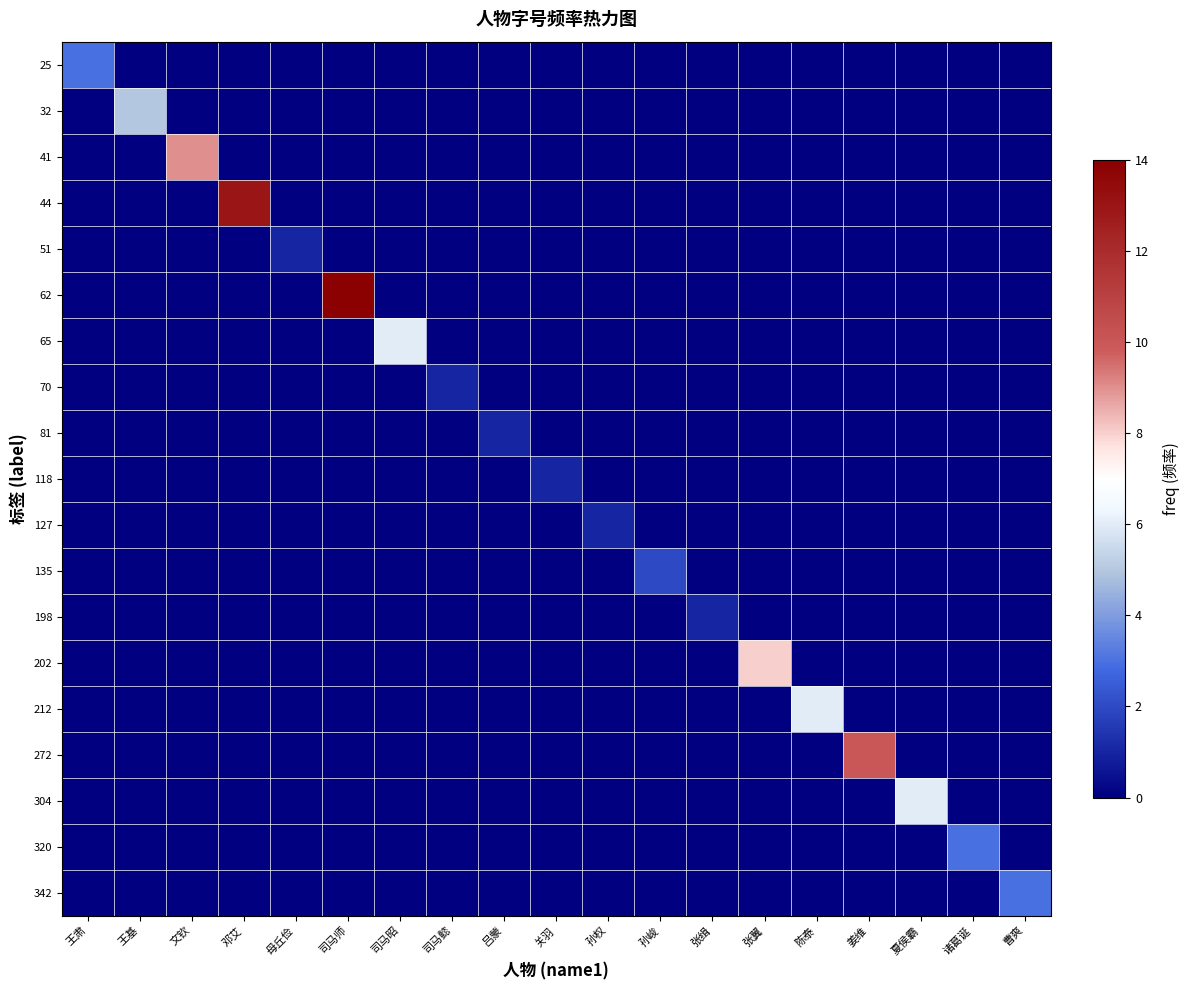

Rank the series at 陈泰 from highest to lowest value.

212, 25, 32, 41, 44, 51, 62, 65, 70, 81, 118, 127, 135, 198, 202, 272, 304, 320, 342